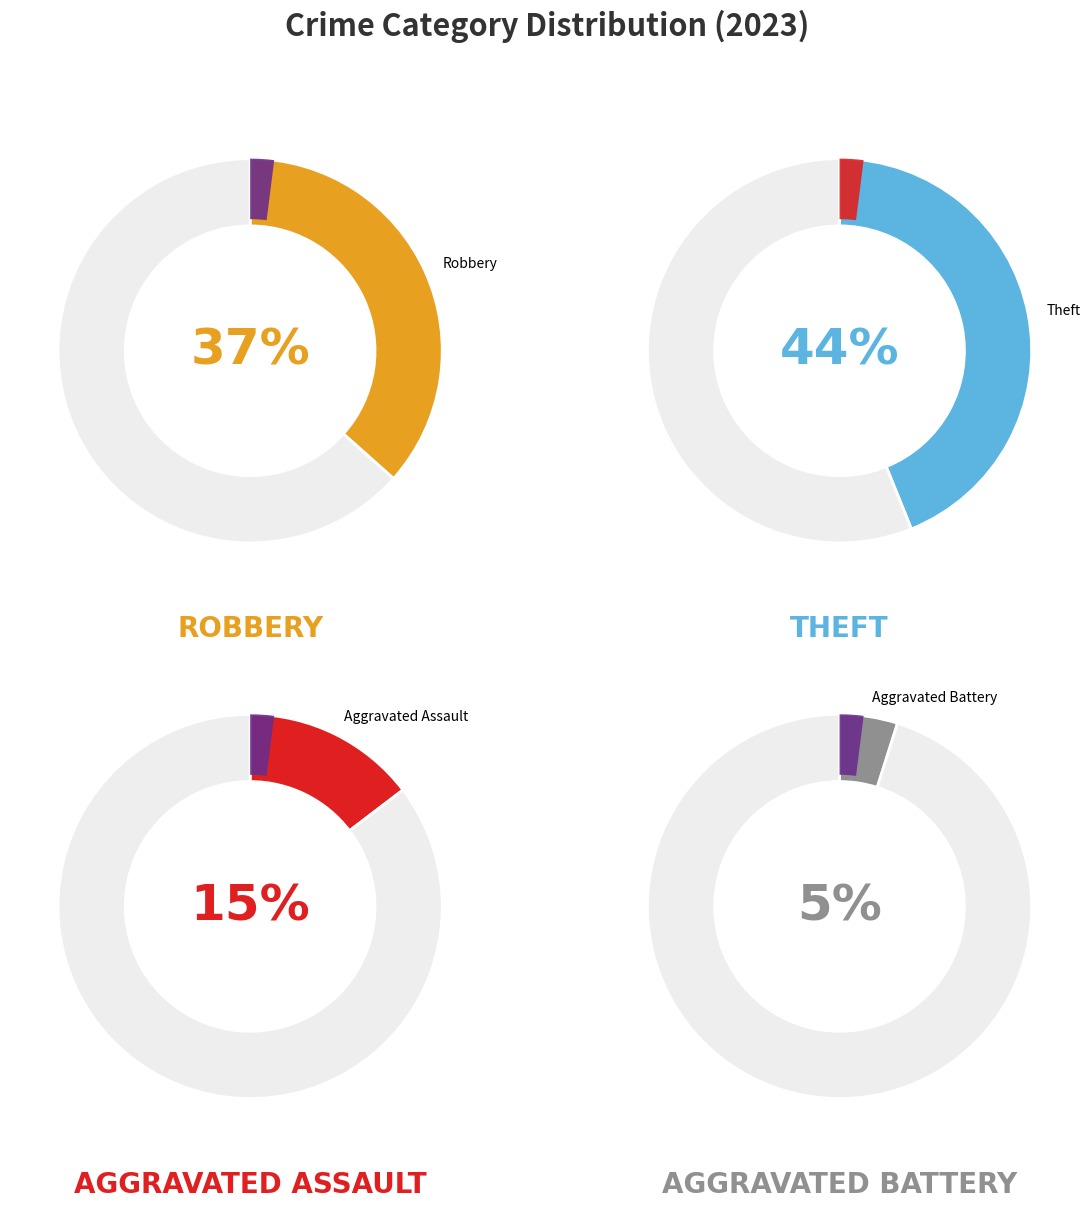

To the nearest percent, what is the difference between the Robbery and Aggravated Assault slice percentages?

22%